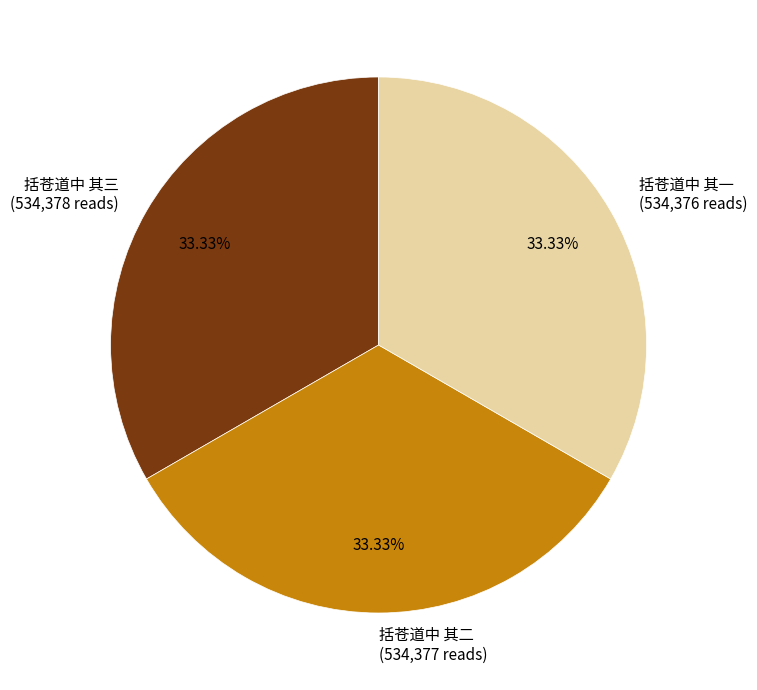

The 括苍道中 其三 slice represents 33% of the pie. True or false?

True